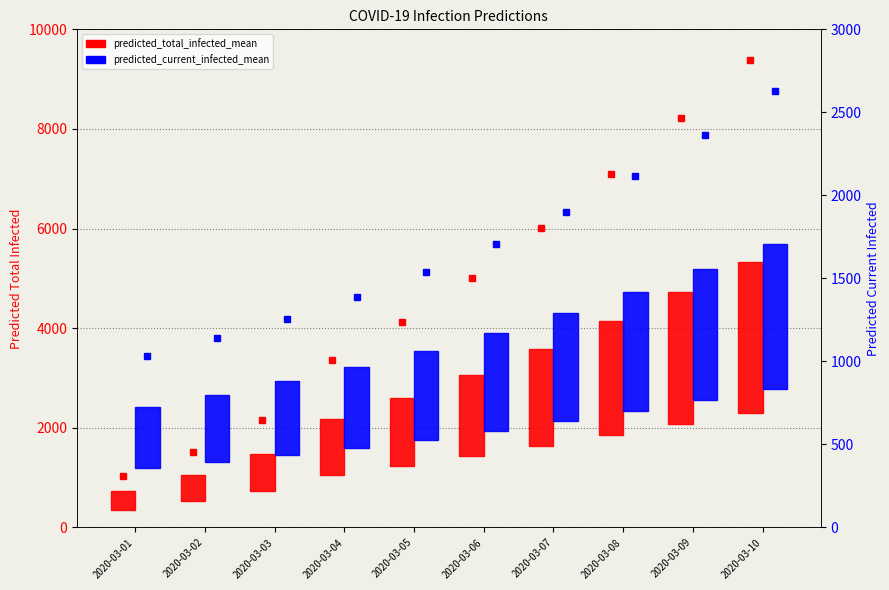

What is the greatest value displayed?

3034